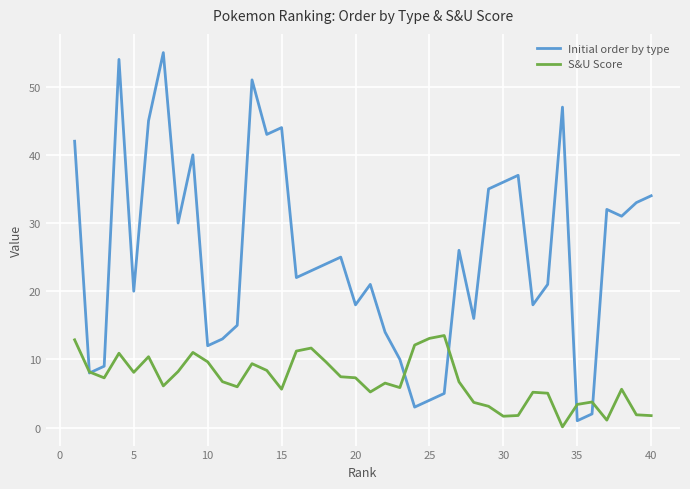

Which series has the widest spread of values?

Initial order by type